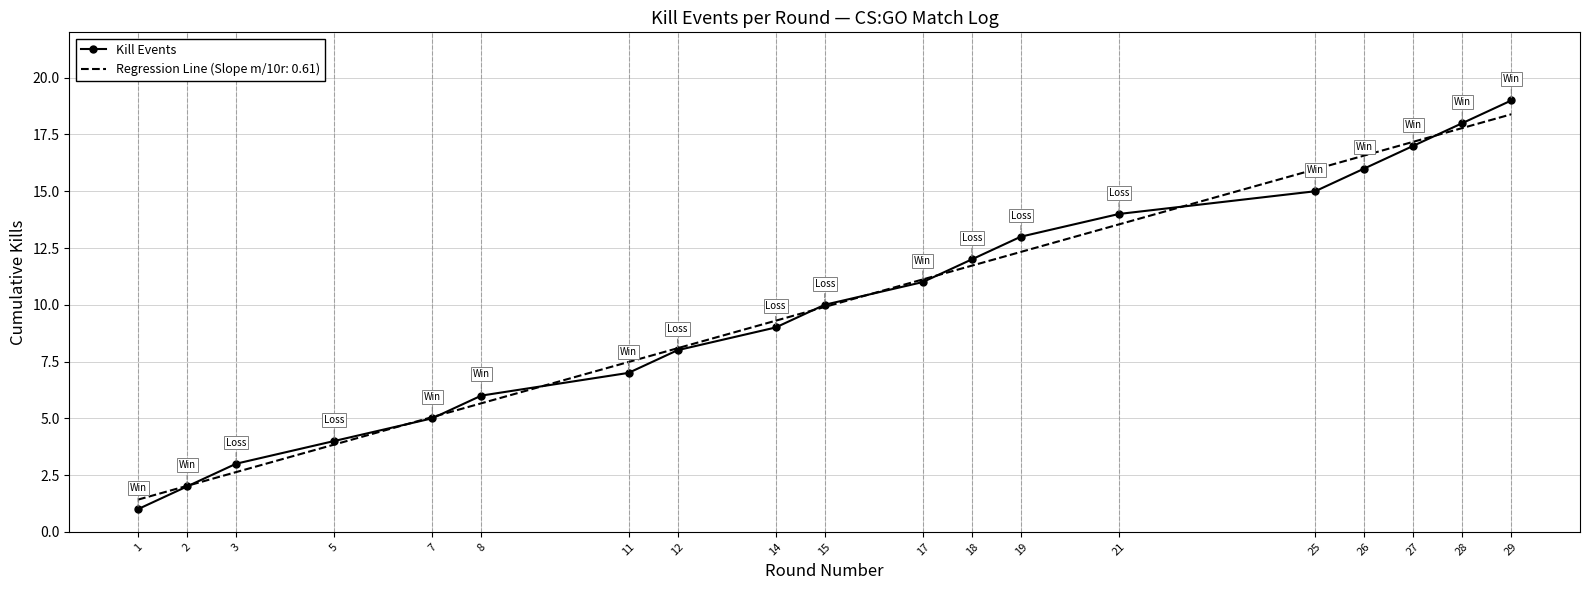

The chart shows a value of 17 at 27. True or false?

True